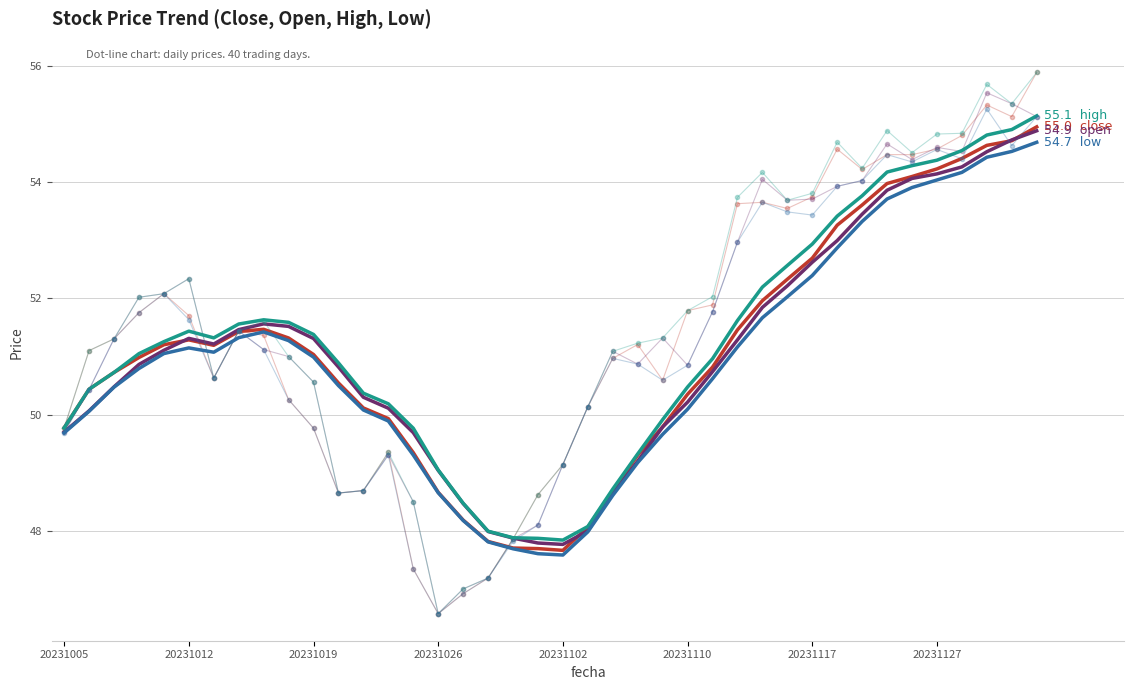

What is the approximate value of close at 9?

51.3